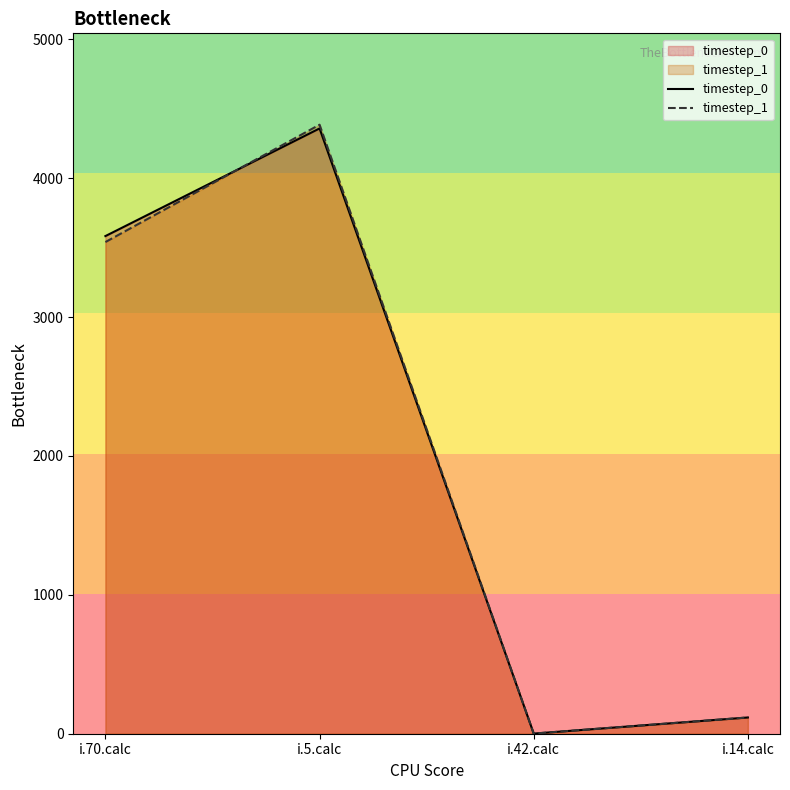

How many lines are shown in the chart?

2